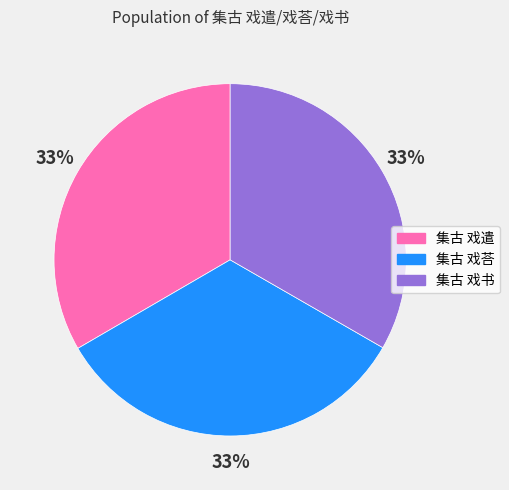

To the nearest percent, what is the average slice percentage?

33%